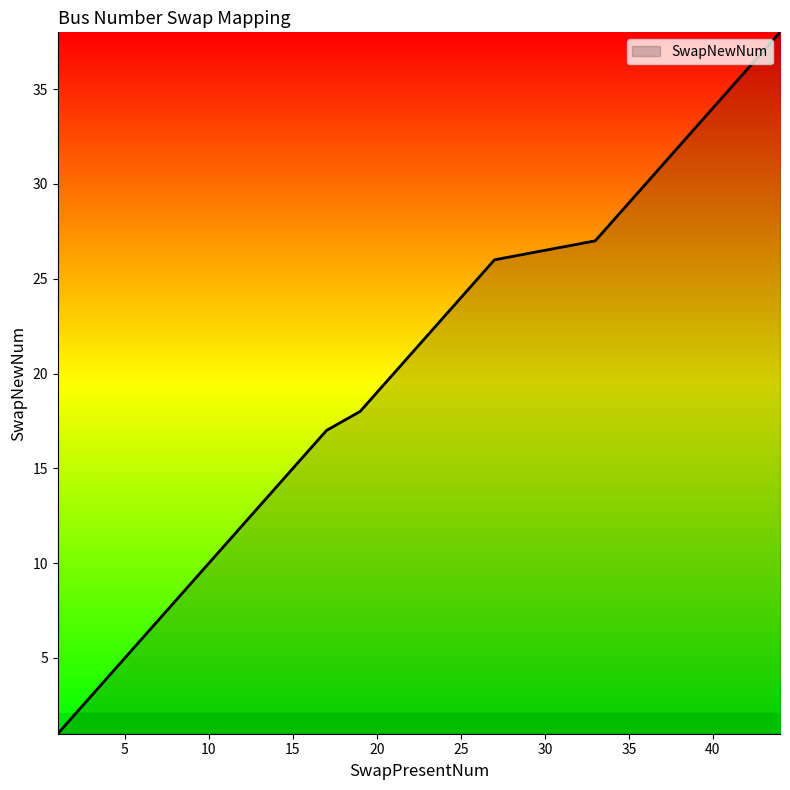

What is the difference between the maximum and minimum values?

37